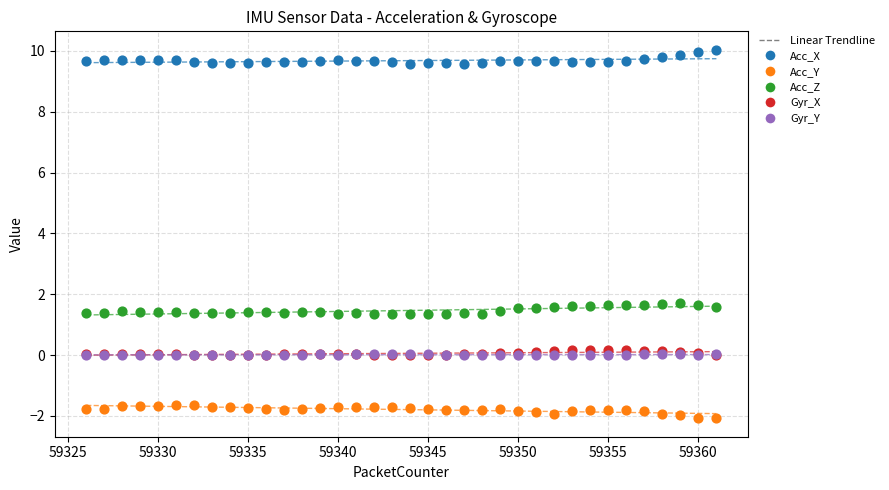

Which series reaches the maximum Y coordinate?

Acc_X